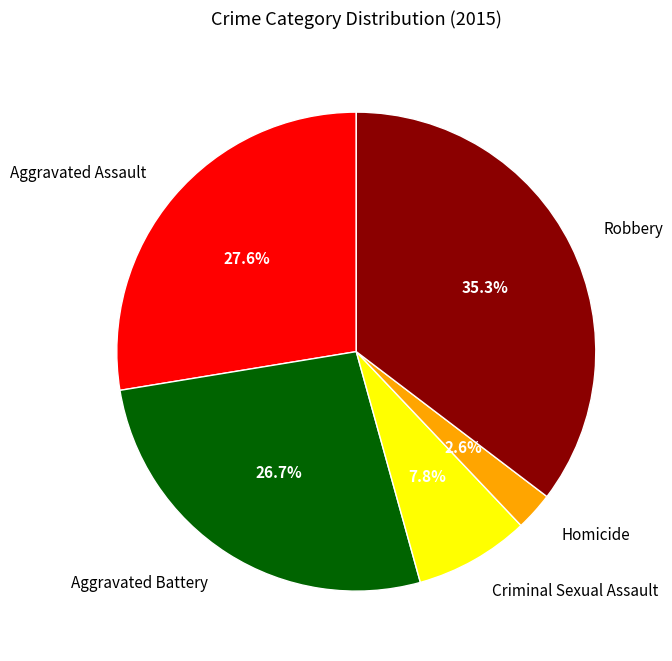

Rank the categories by value from lowest to highest.

Homicide, Criminal Sexual Assault, Aggravated Battery, Aggravated Assault, Robbery